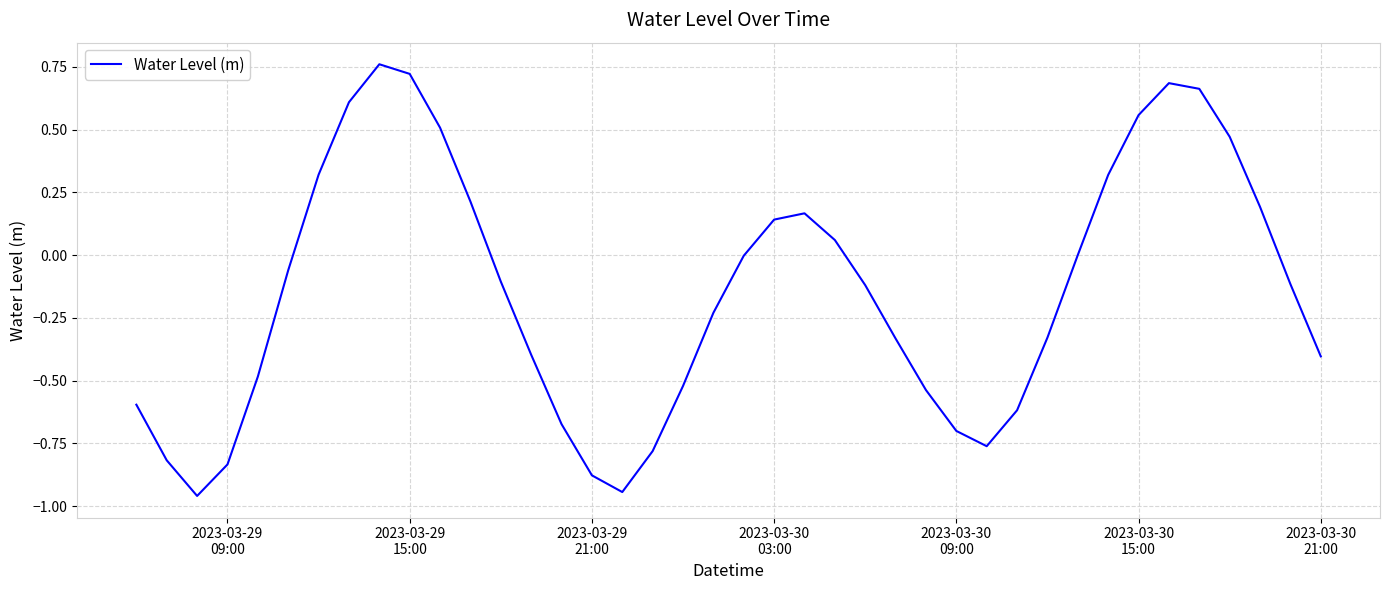

What is the average value?

-0.1